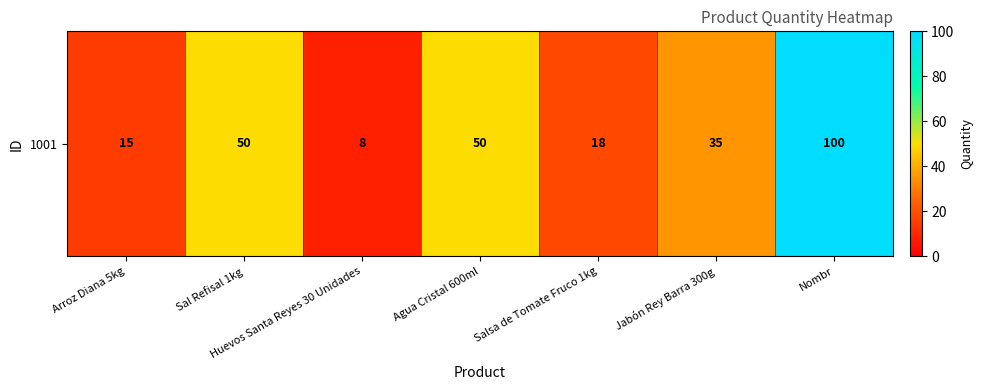

Which category has the highest value across all series?

Nombr